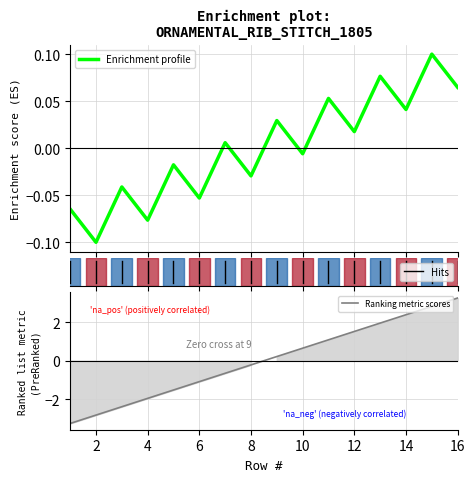

The value at 15 is 2.8. True or false?

True